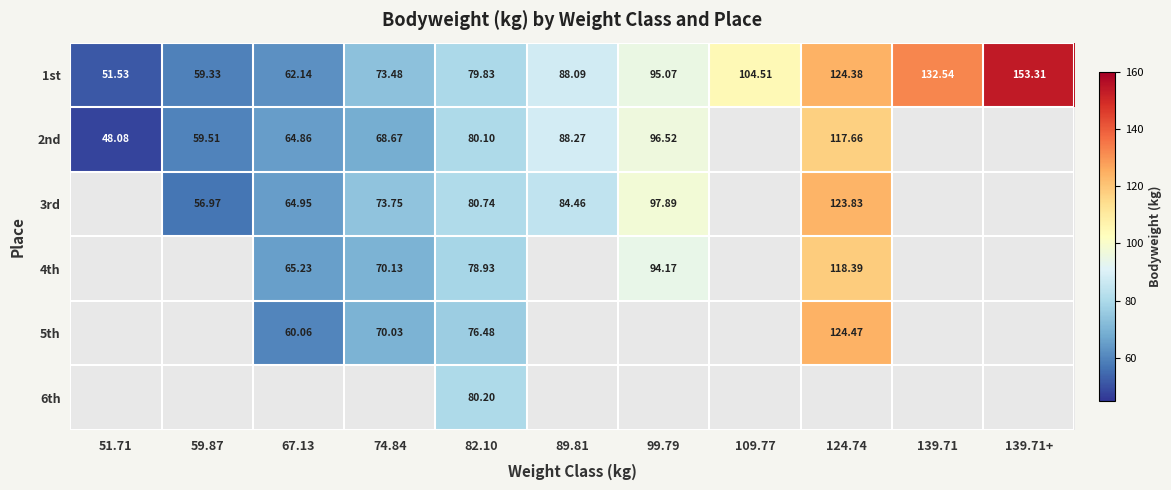

What is the difference between the highest and lowest values at 89.81?

3.8